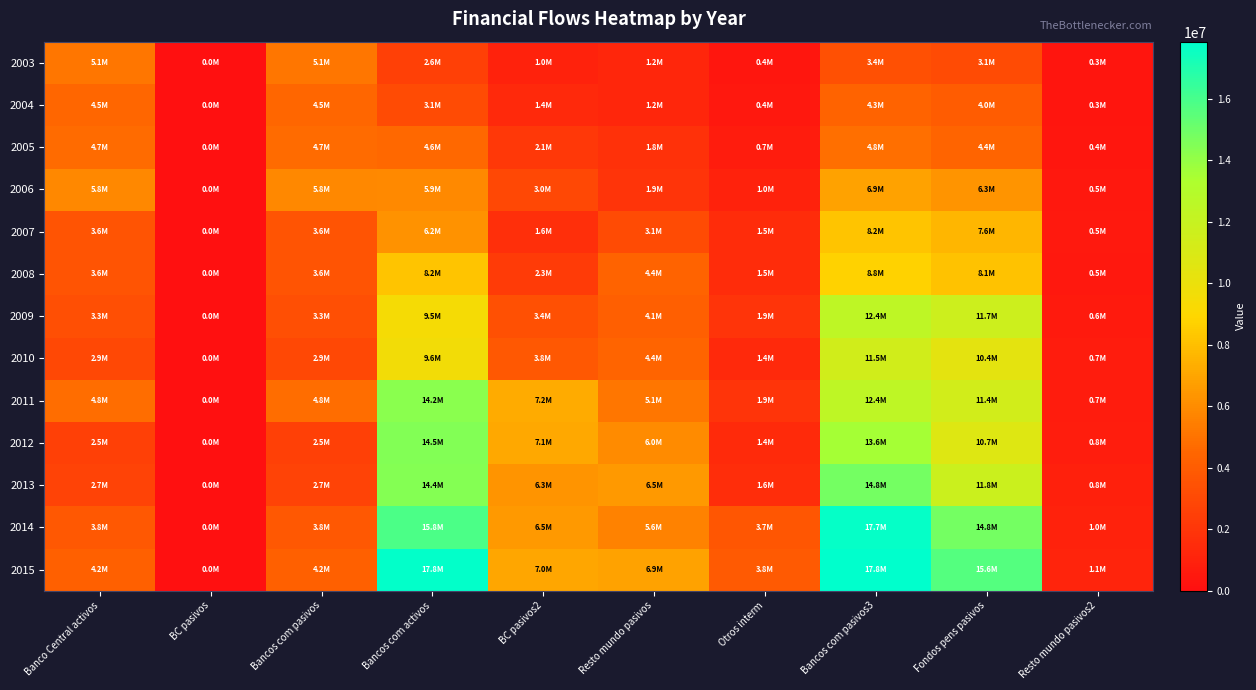

How many data points does each series have?

10